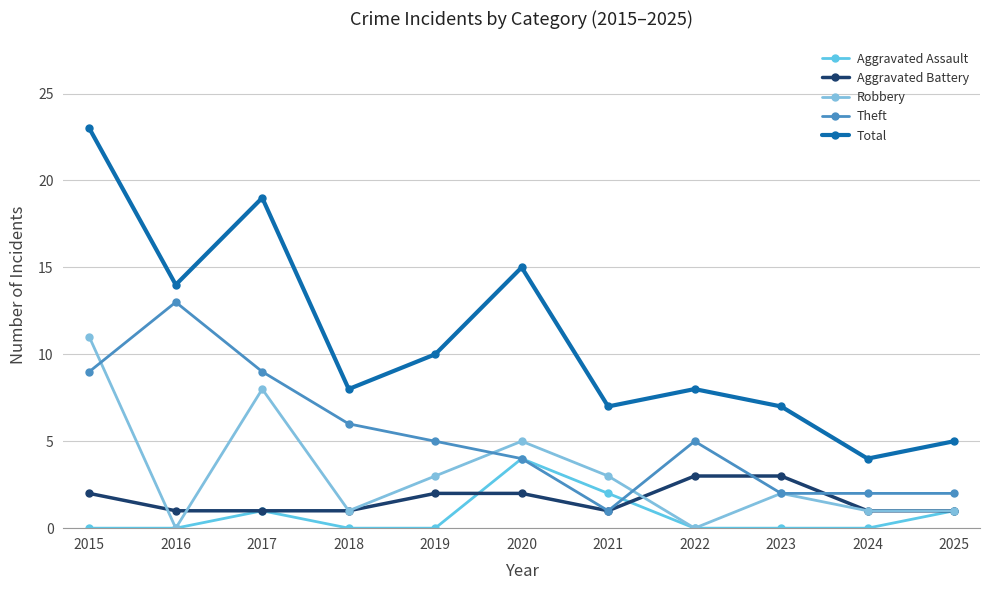

Which has a higher value, 2025 or 2021?

2021